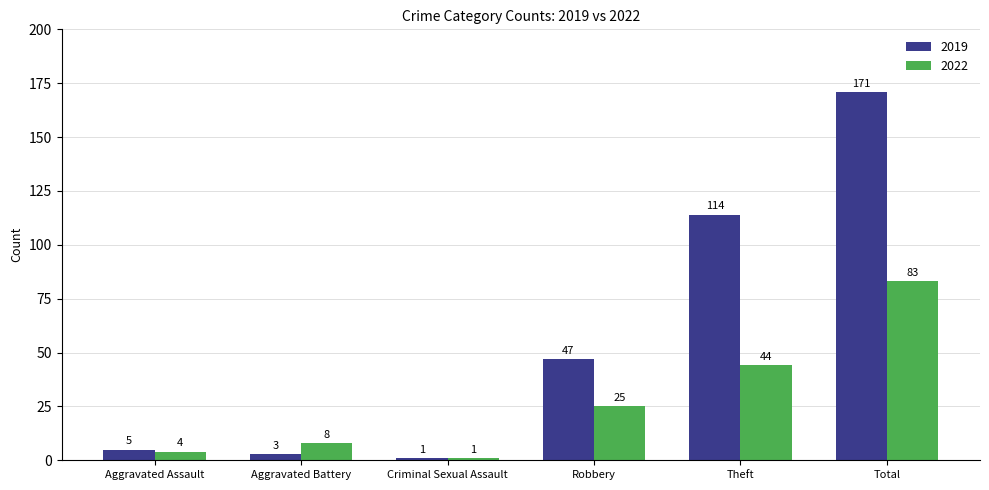

What is the difference between the maximum and minimum values in the 2022 series?

82